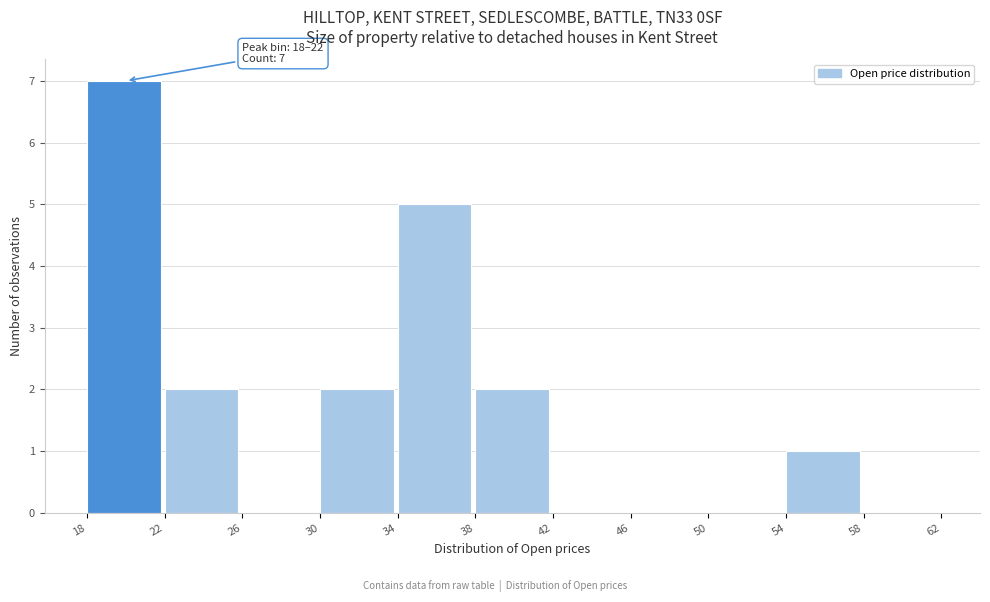

Over which range of the x-axis is the bar tallest?

18 to 22